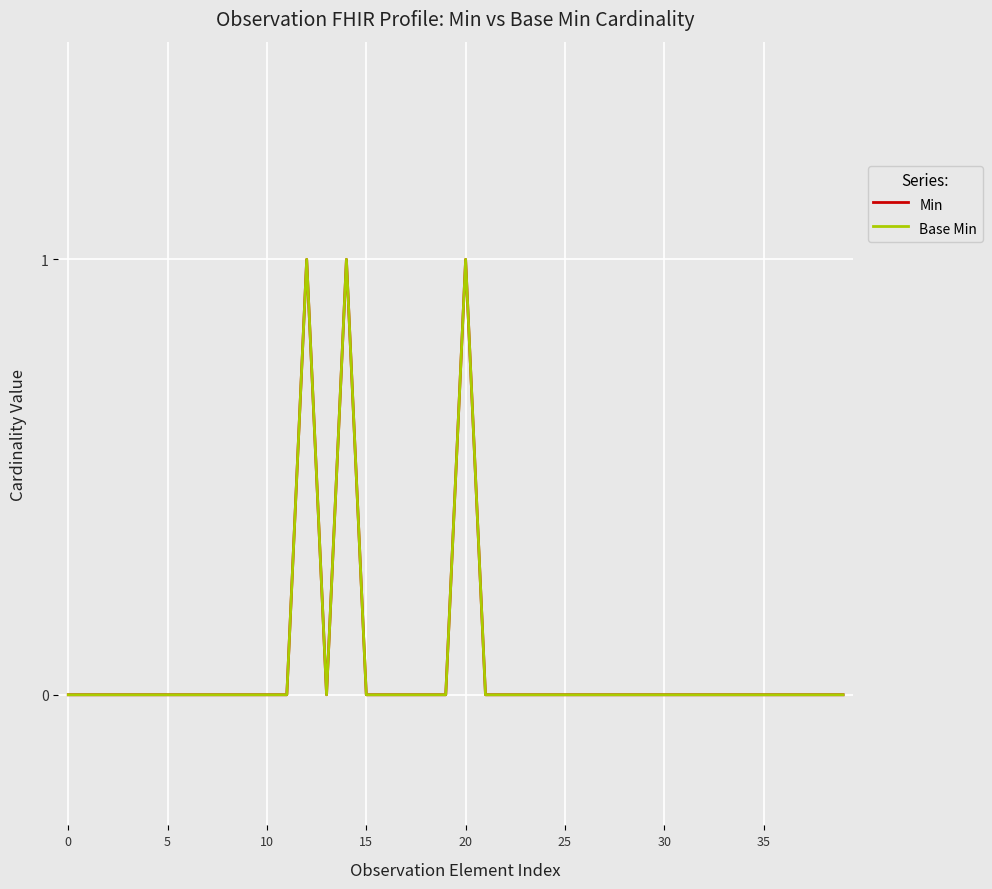

True or false: Min has more than 0 points higher than both neighbors.

True